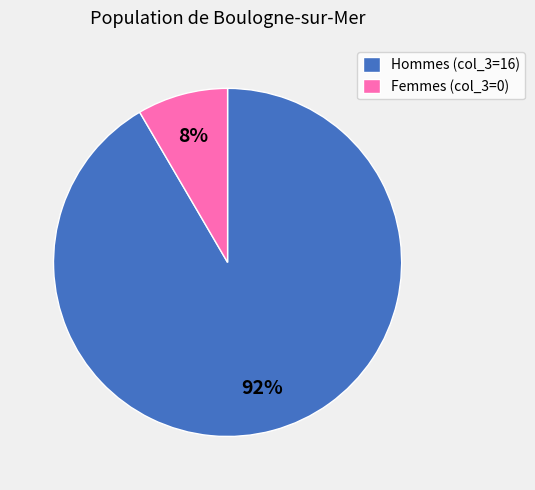

Is there a majority slice in this chart?

Yes